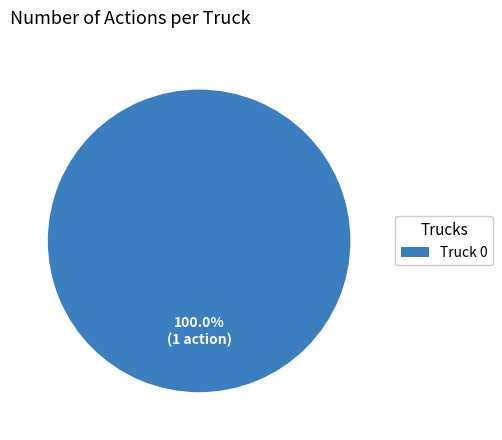

Count the number of slices in the pie.

1